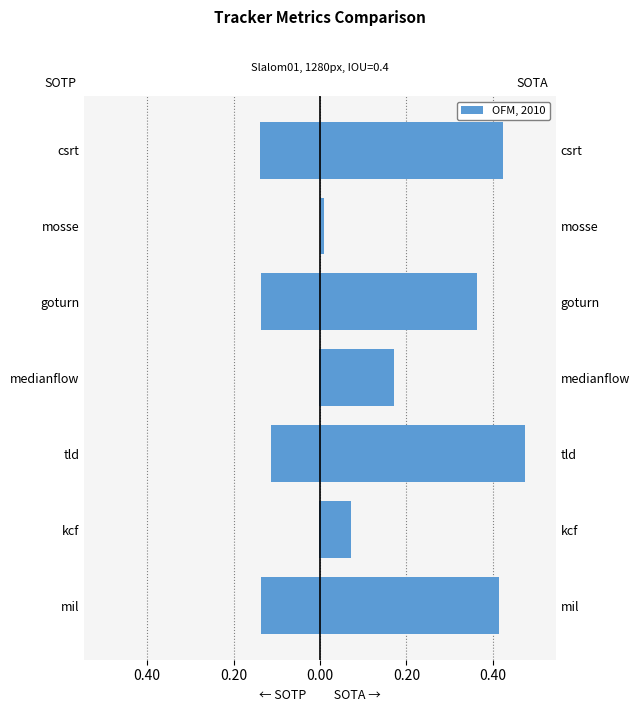

What is the maximum value shown in the chart?

0.5